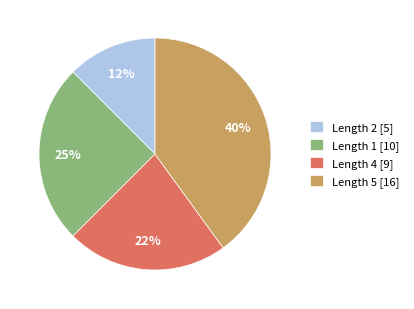

To the nearest percent, what is the average slice percentage?

25%